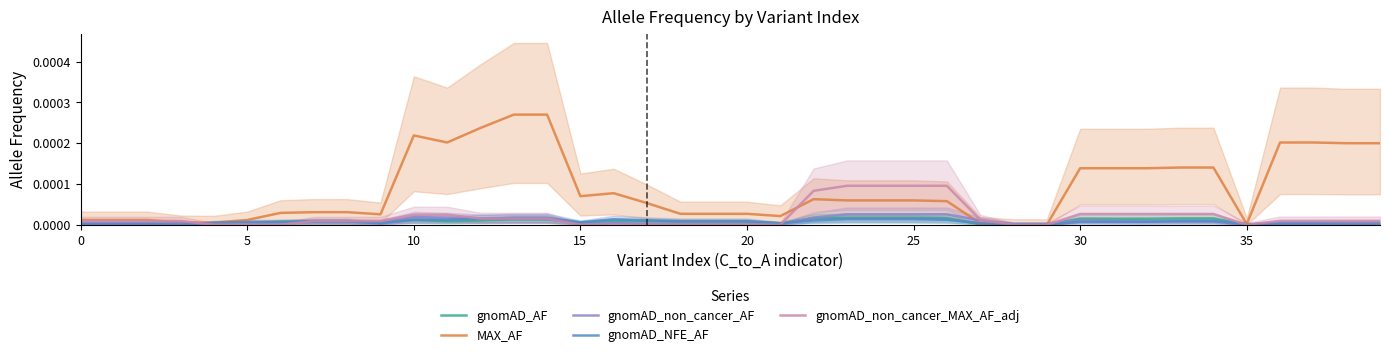

How many series are shown in this chart?

5